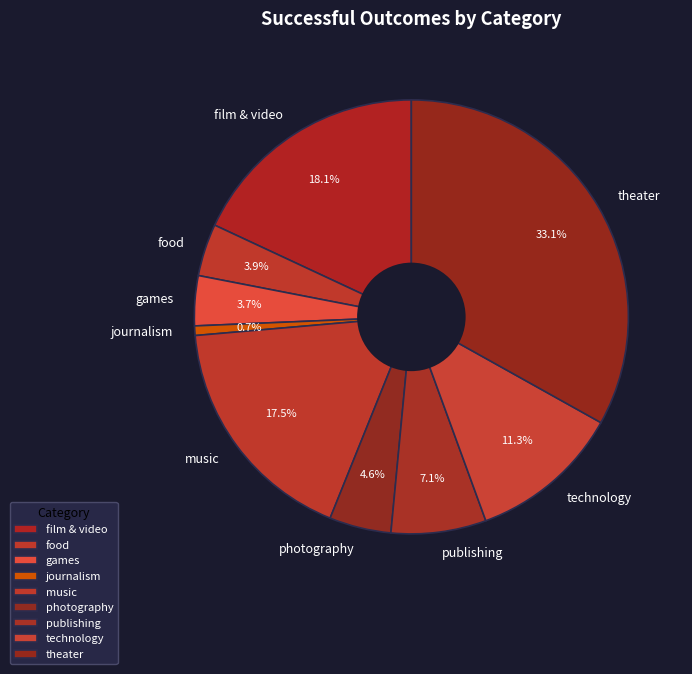

To the nearest percent, what is the average slice percentage?

11%